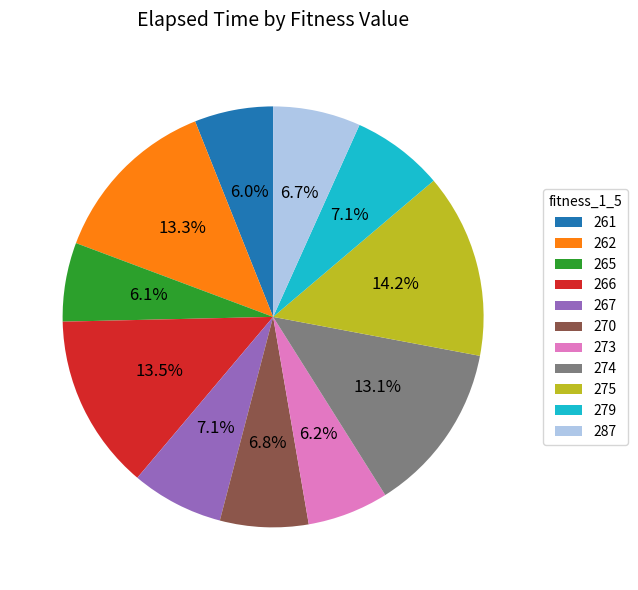

True or false: 275 accounts for 1% of the total.

False